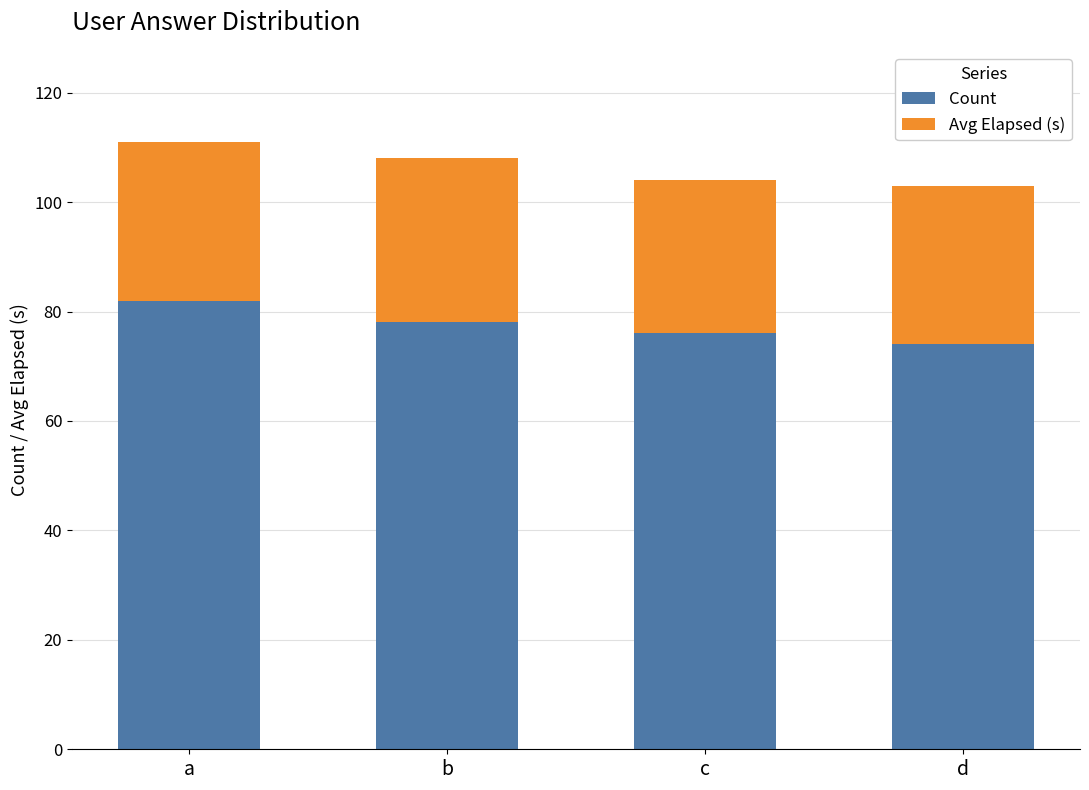

Reading right to left, list the values for the Count series.

d=74	c=76	b=78	a=82